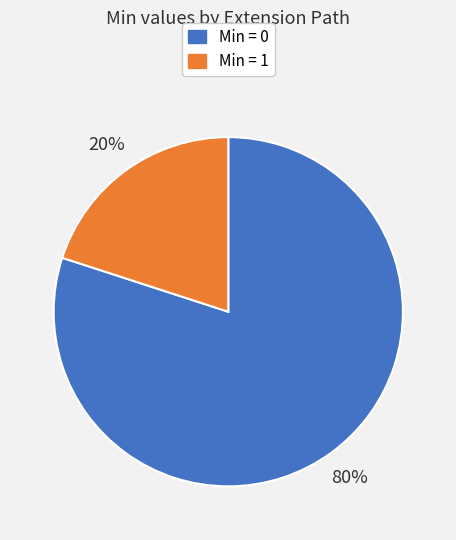

Does any single category account for the majority?

Yes